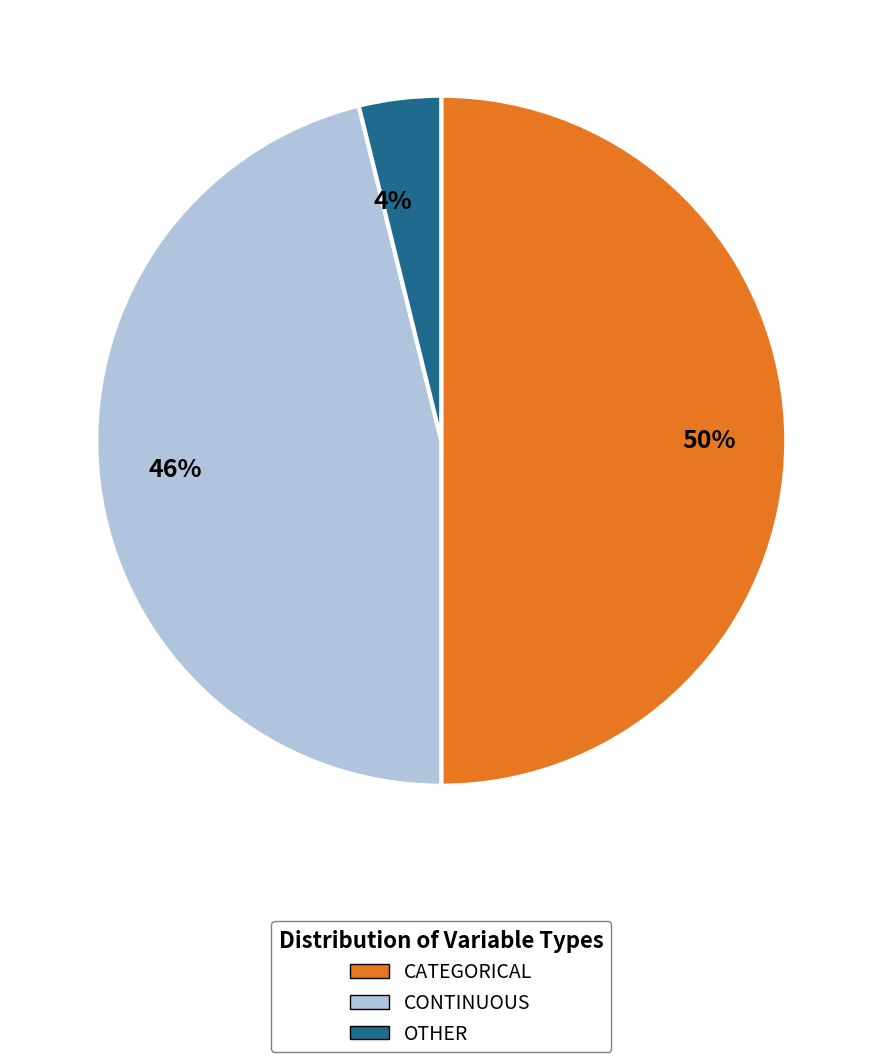

True or false: CONTINUOUS accounts for 41% of the total.

False